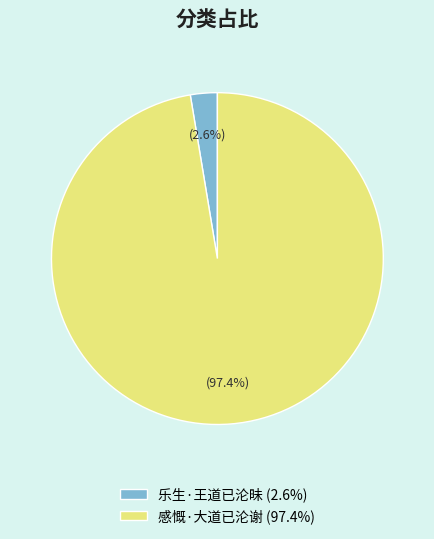

To the nearest percent, what is the difference between the 感慨·大道已沦谢 and 乐生·王道已沦昧 slice percentages?

95%